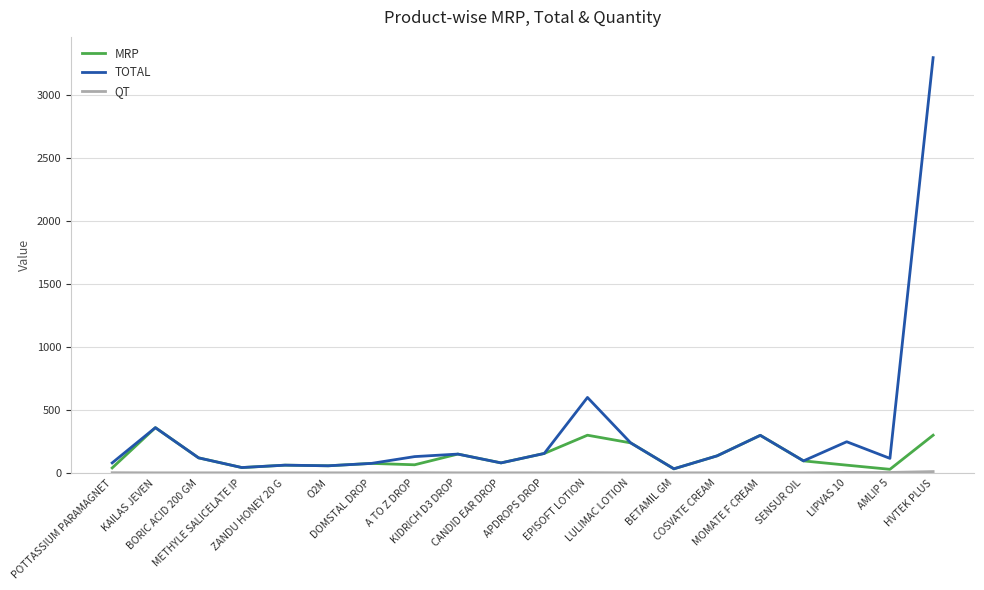

Which series has the largest total across all categories?

TOTAL